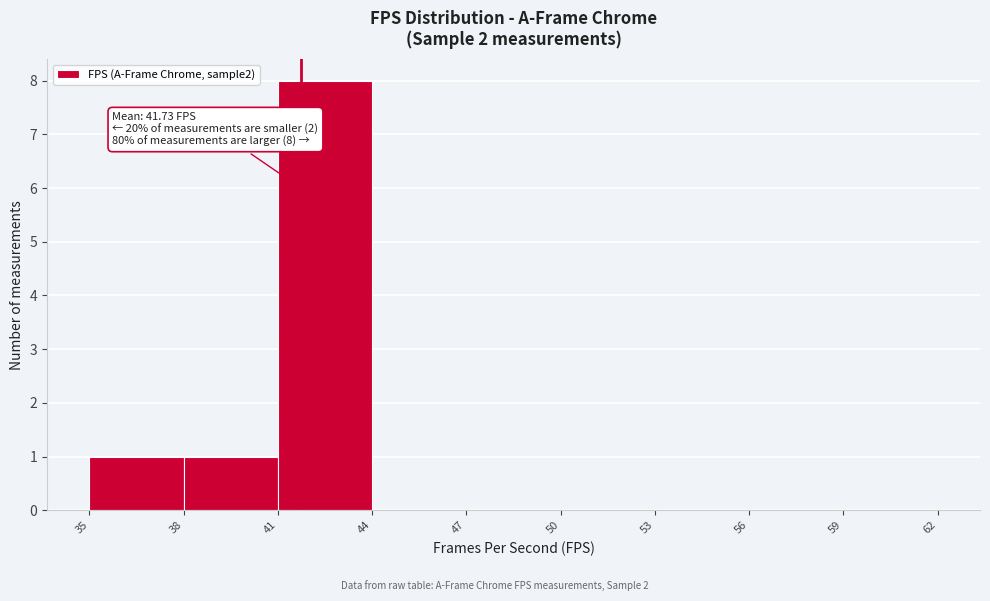

Which range on the x-axis has the tallest bar?

41 to 44